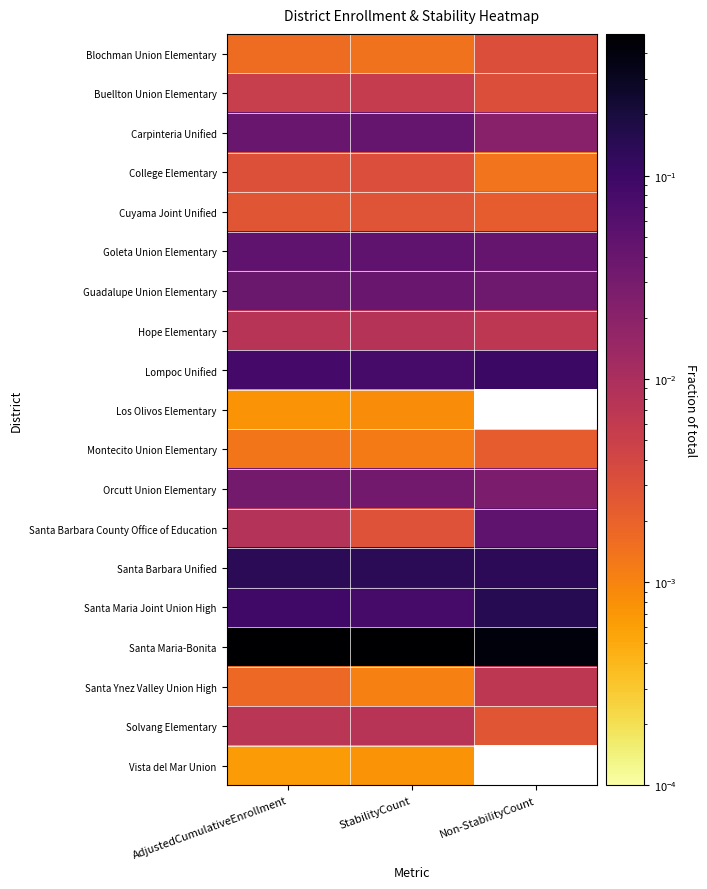

What is the spread (max minus min) of values at StabilityCount?

0.5